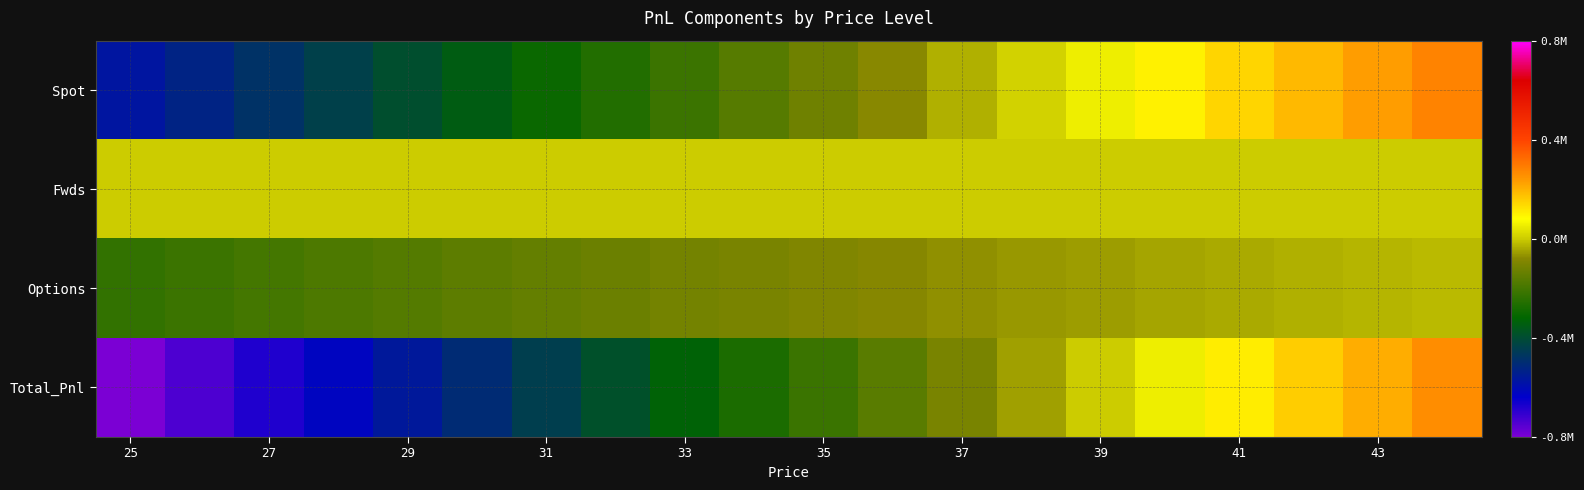

At which category is the sum across all series the highest?

19